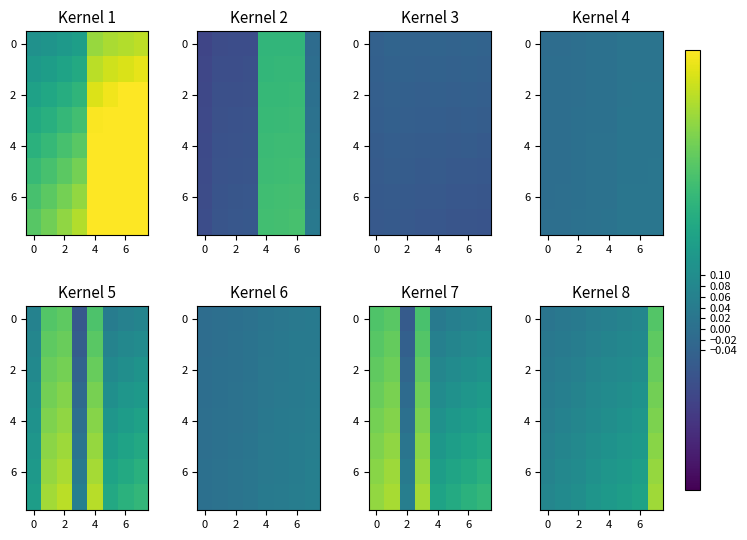

Count the number of data series in this chart.

8